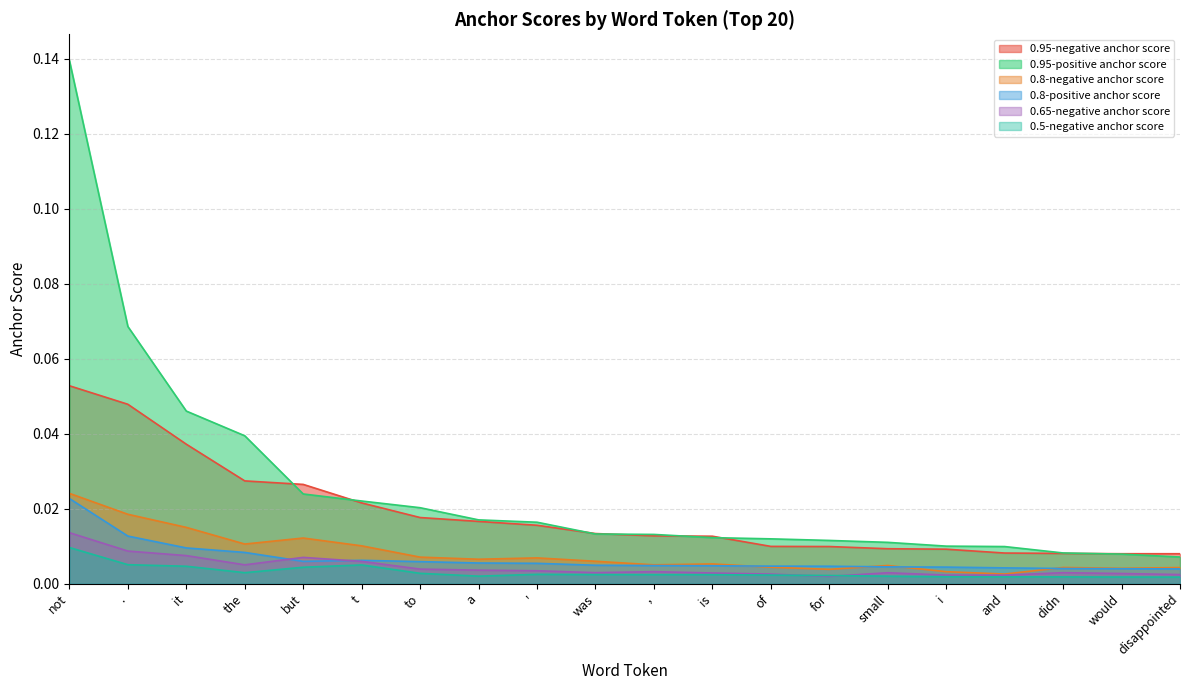

The value of 0.5-negative anchor score at of is 0.0. True or false?

False